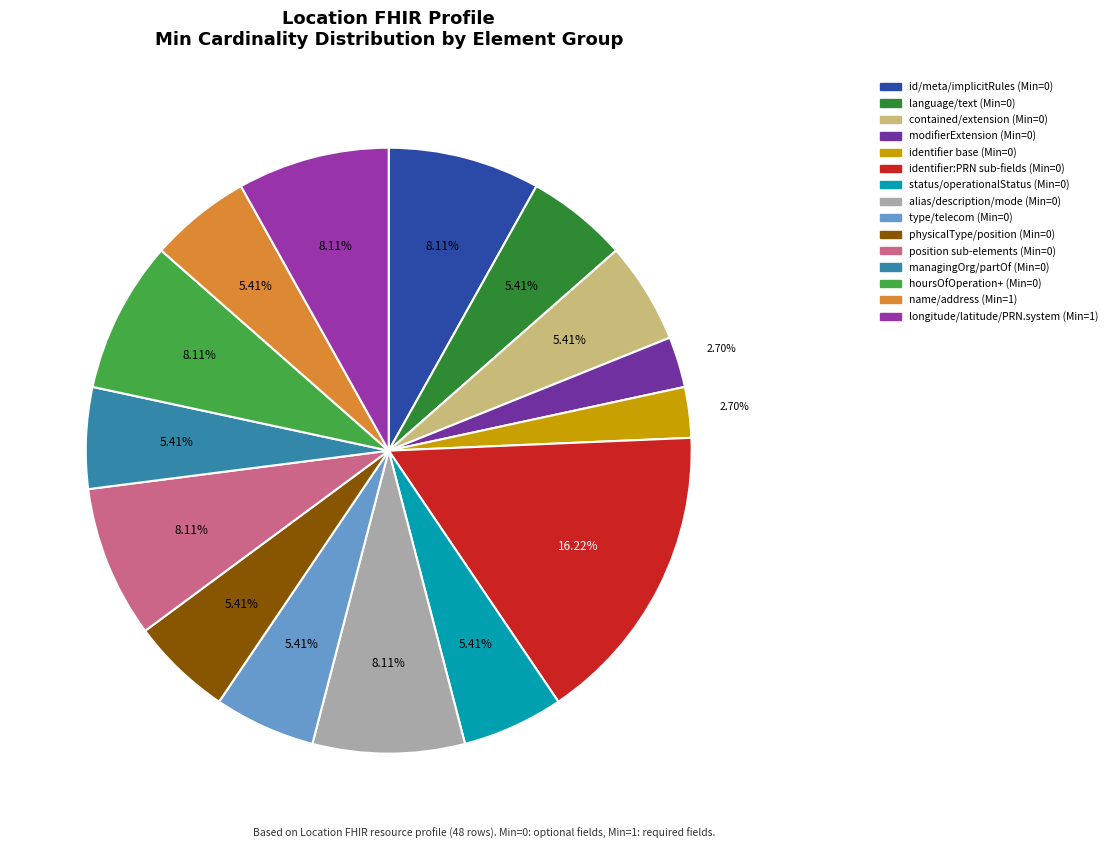

Is there any slice that represents more than half of the pie?

No